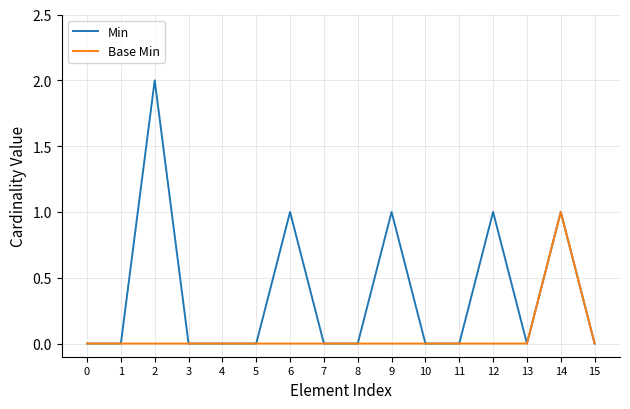

Does the chart have visible grid lines?

Yes